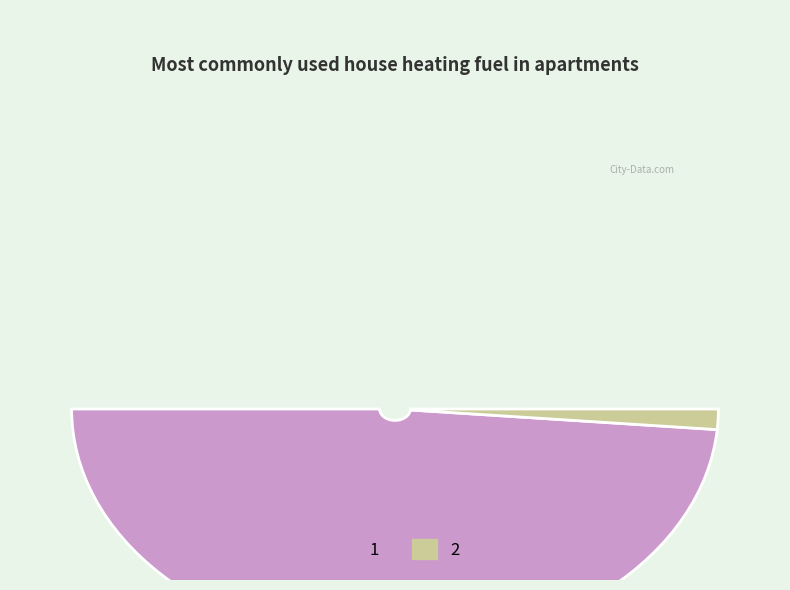

Which slice is the smallest?

2